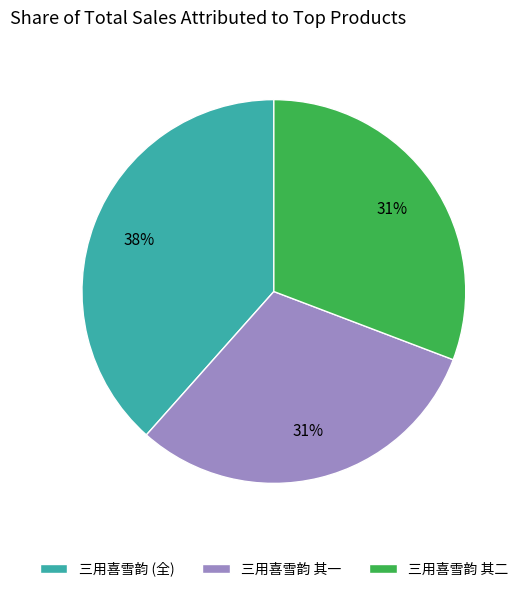

Is there any slice that represents more than half of the pie?

No